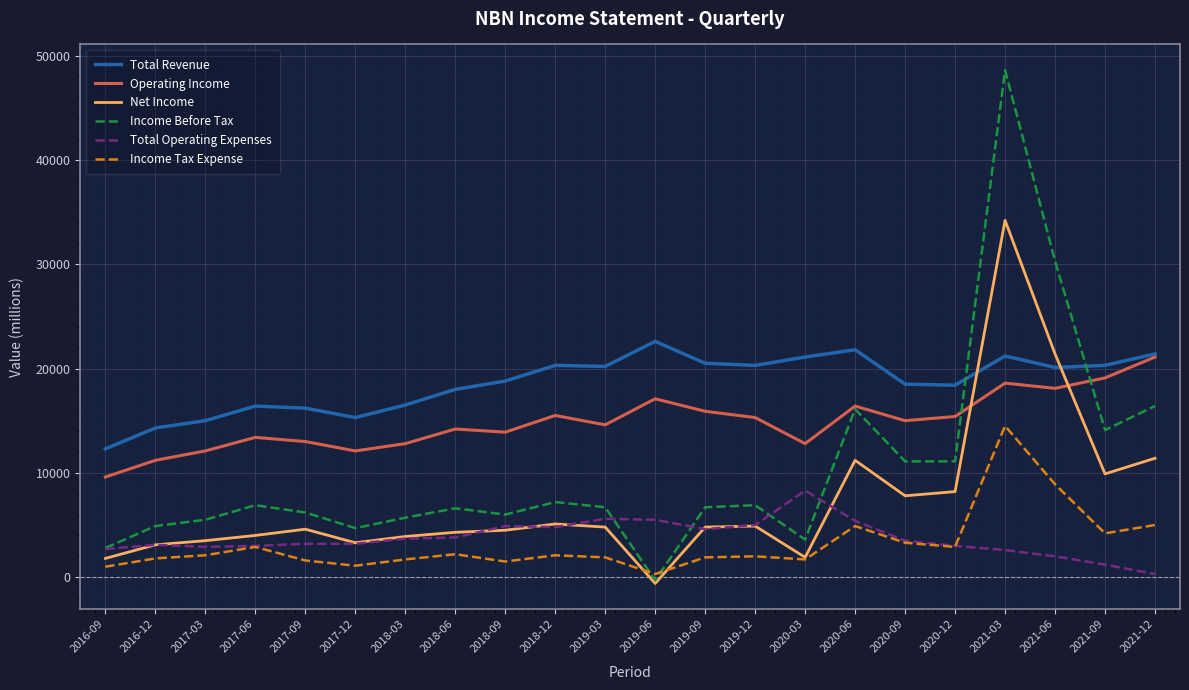

Between which two adjacent categories do Operating Income and Net Income first intersect?

2020-12 and 2021-03